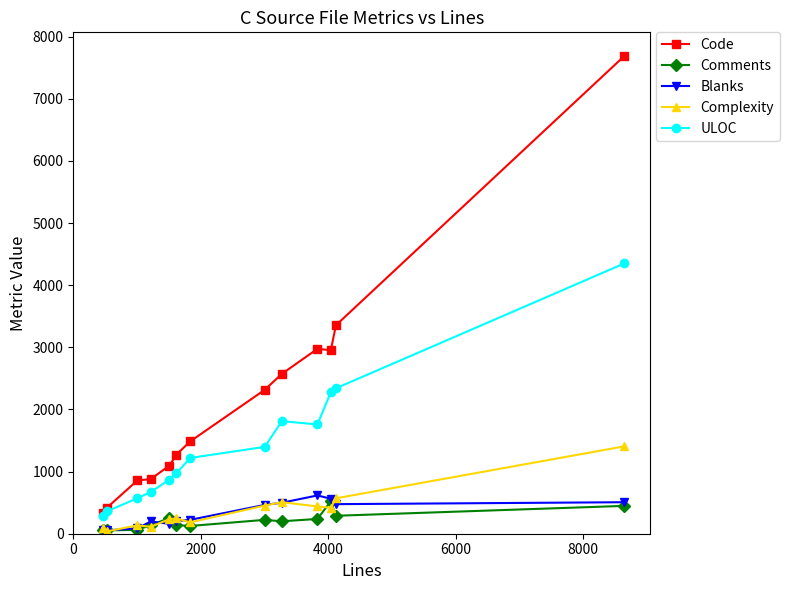

Which series has the largest total across all categories?

Code